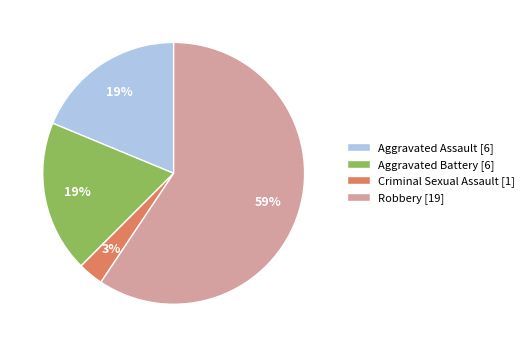

Count the number of slices in the pie.

4